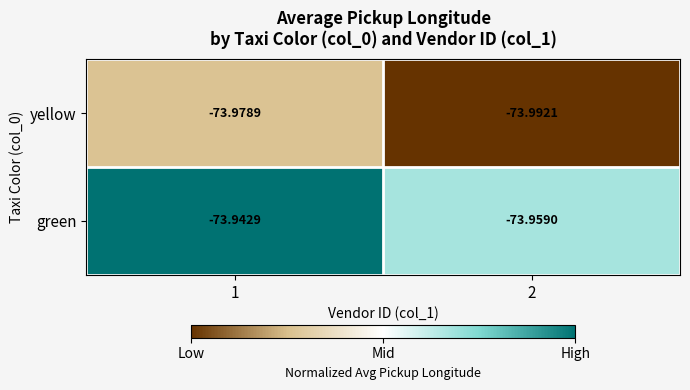

How many distinct data groups are displayed?

2